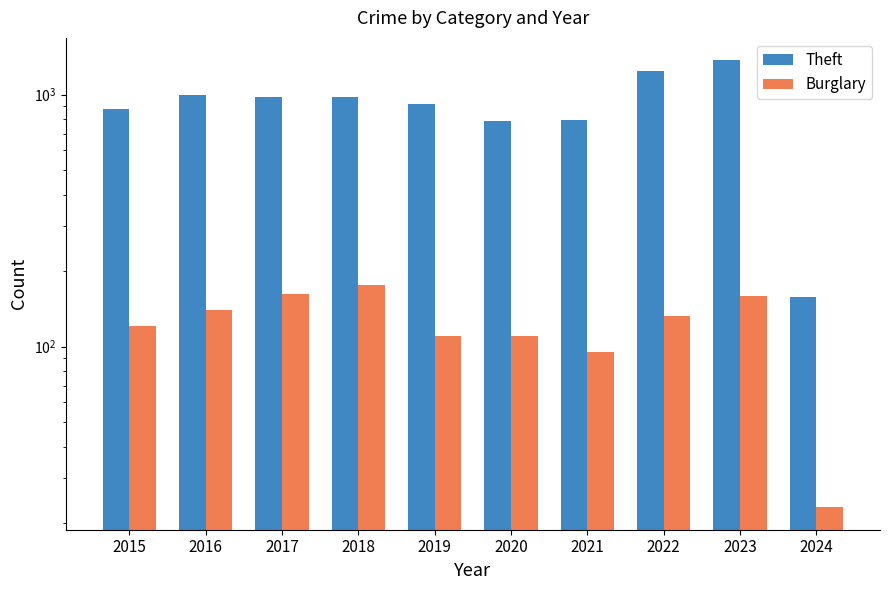

What is the average value of the Theft series?

908